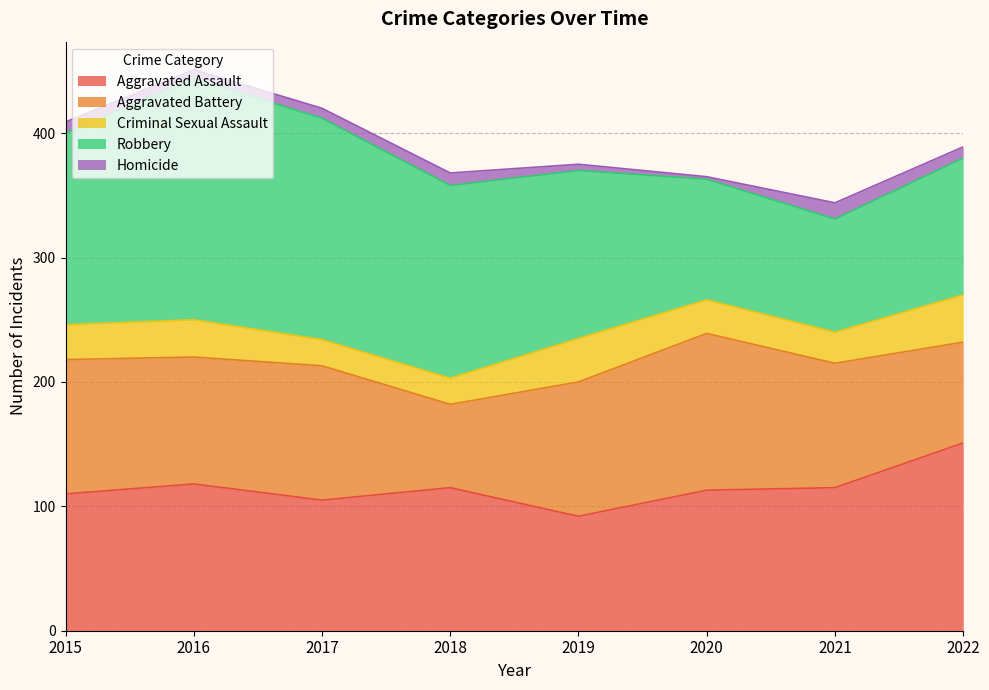

At which category does Aggravated Assault reach its first local valley?

2017